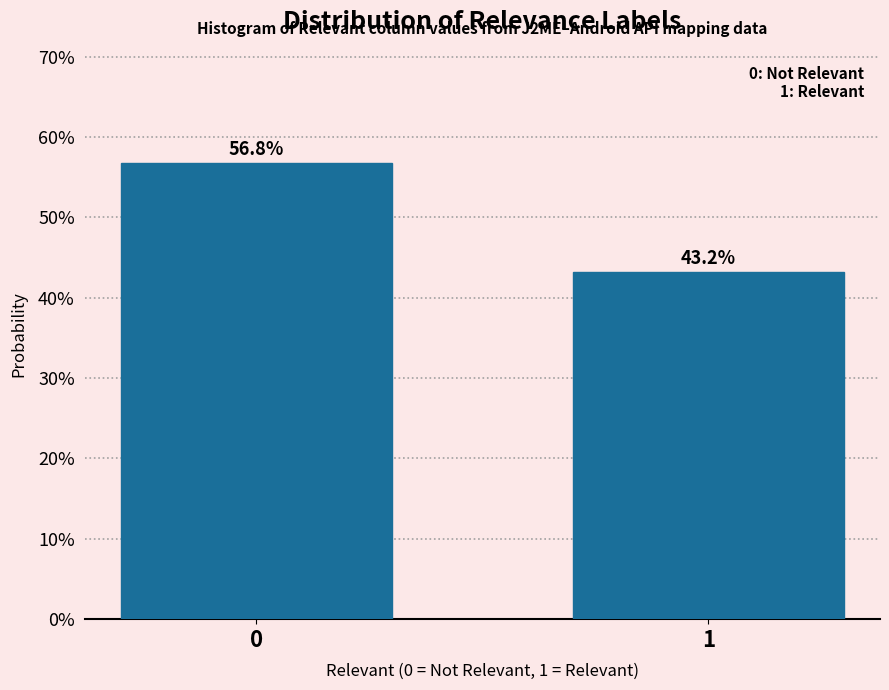

Reading left to right, extract all data points from this chart.

0=56.8	1=43.2